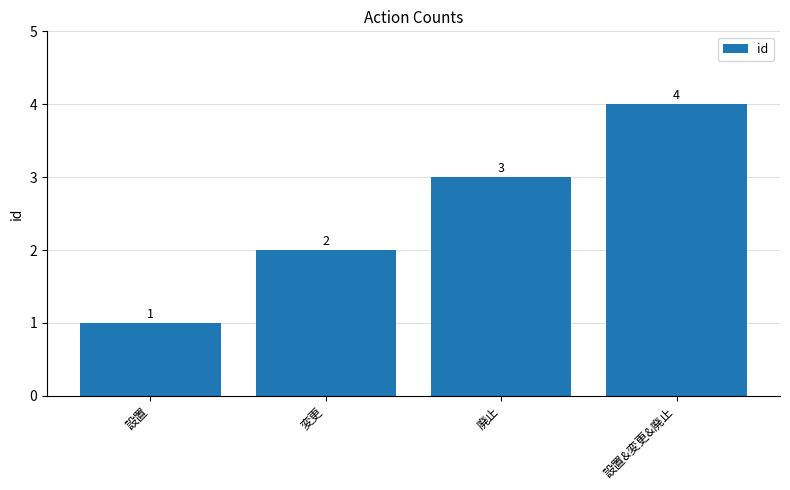

What is the difference between the maximum and minimum values?

3